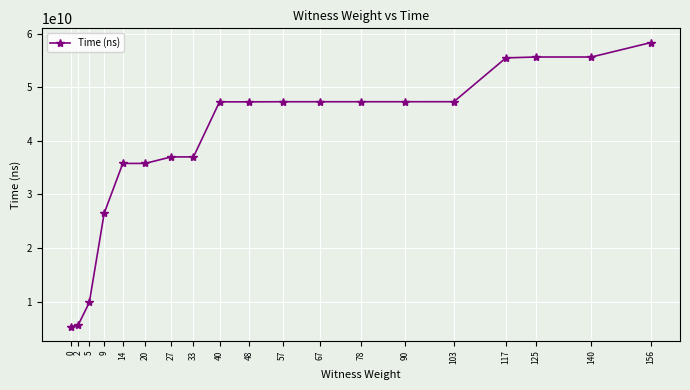

At which category does the chart reach its peak across all series?

156